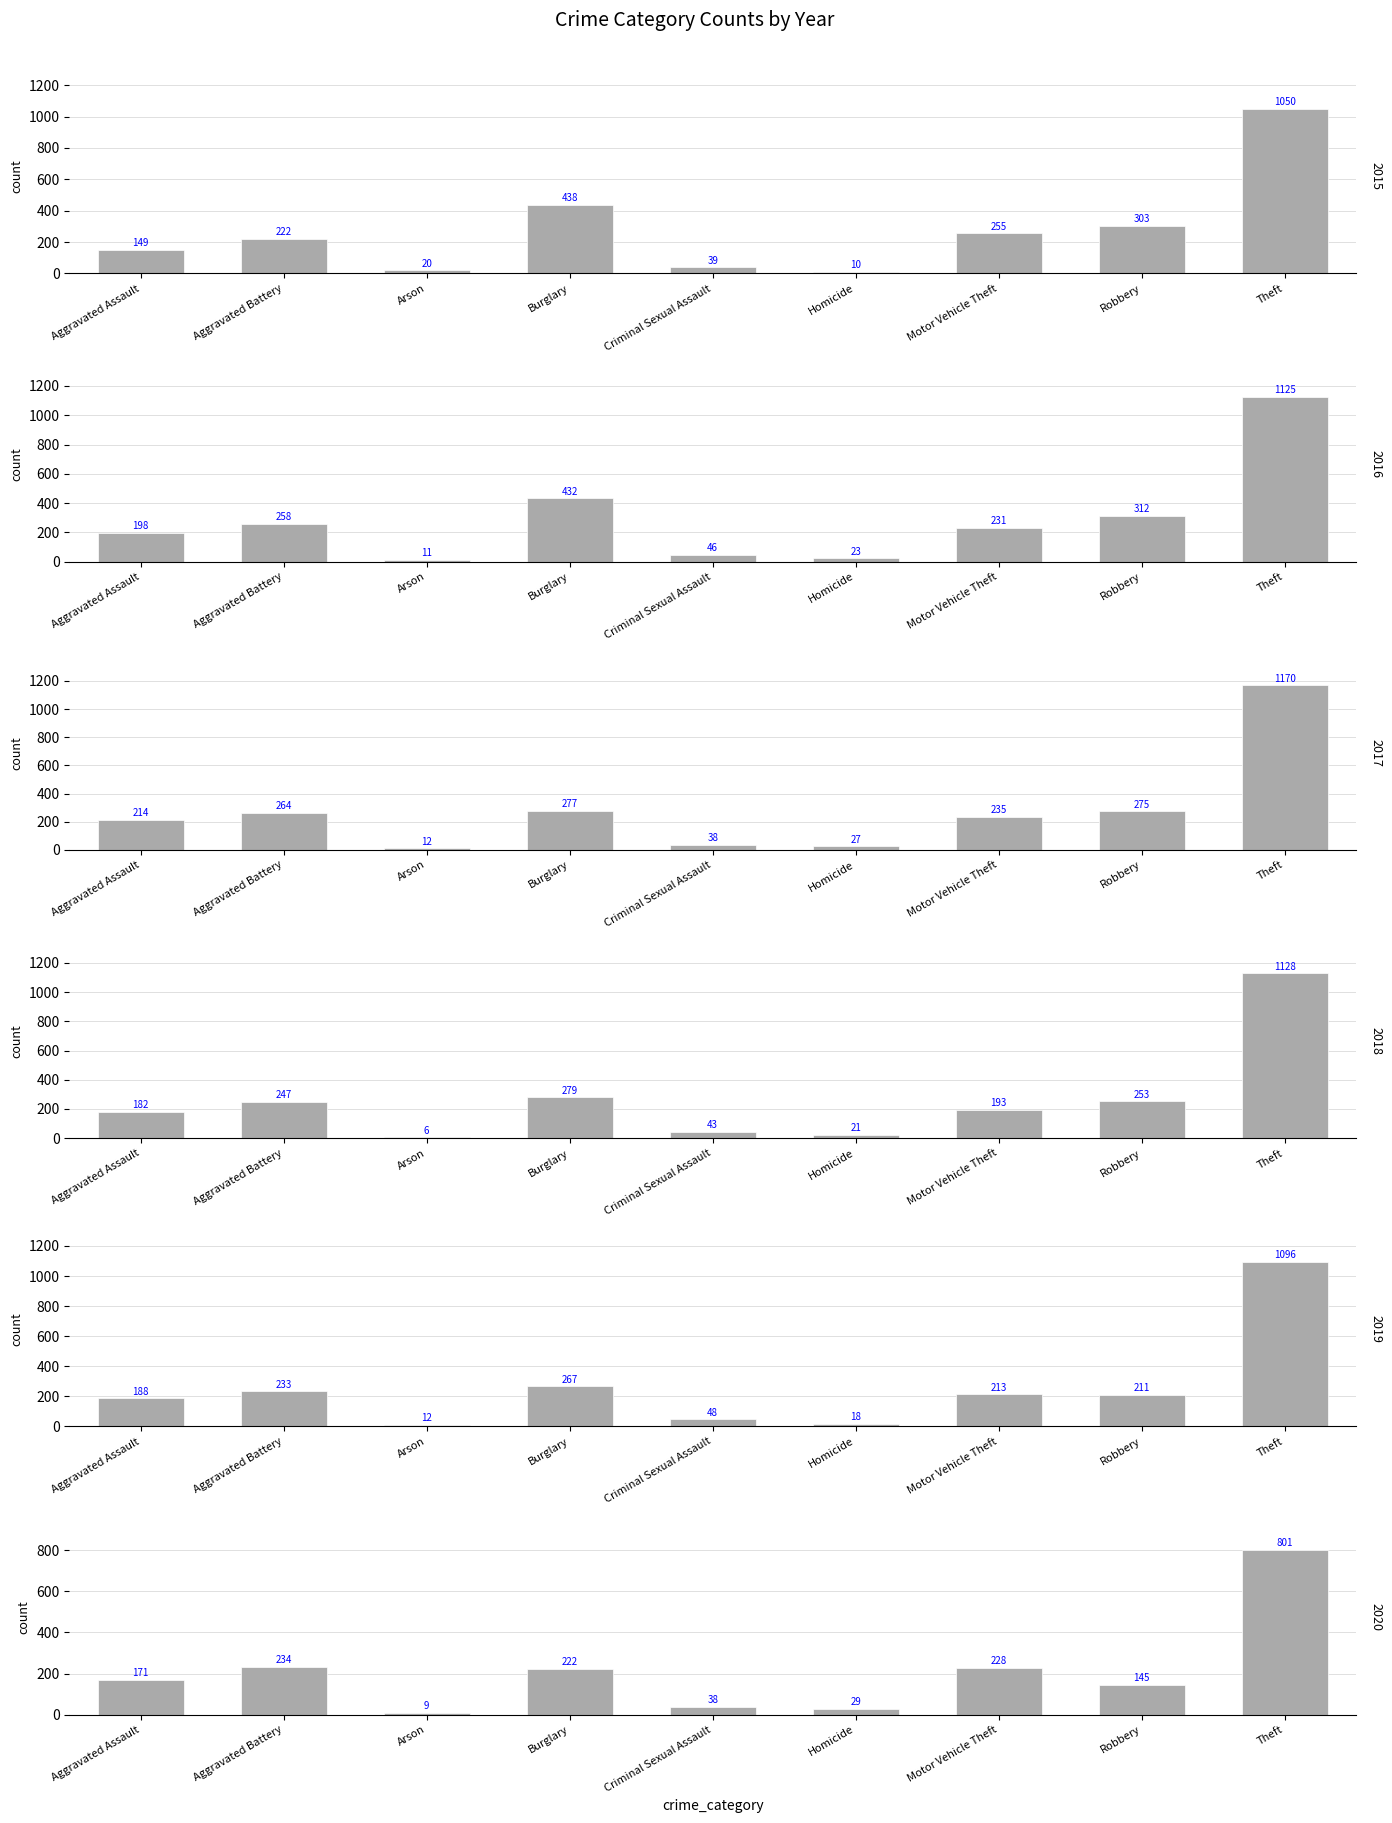

Between Arson and Theft, which is larger?

Theft